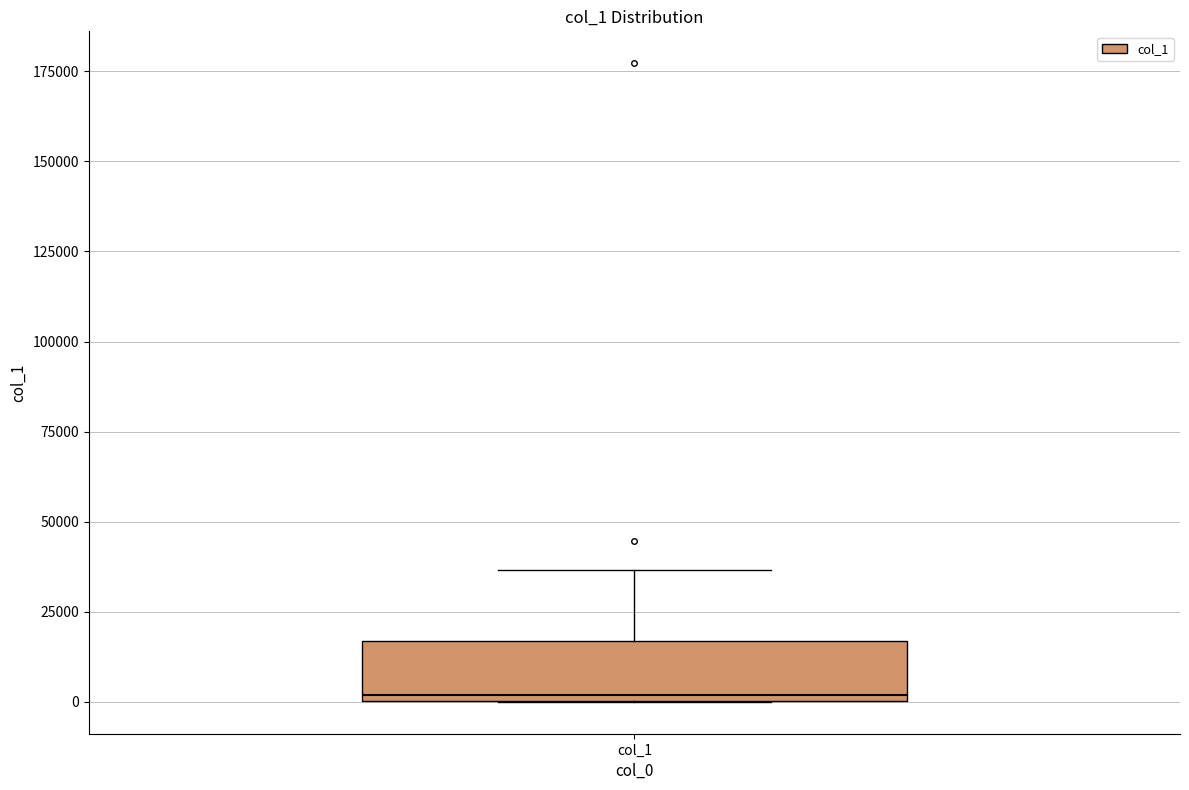

Read this box plot against the y-axis: the position of the median line, the range covered by the box, and the ends of both whiskers. The values are not printed on the chart, so give them approximately, as read against the axis.

median 0 (just above the box's lower edge), box 0 to 15000, whiskers 0 to 35000